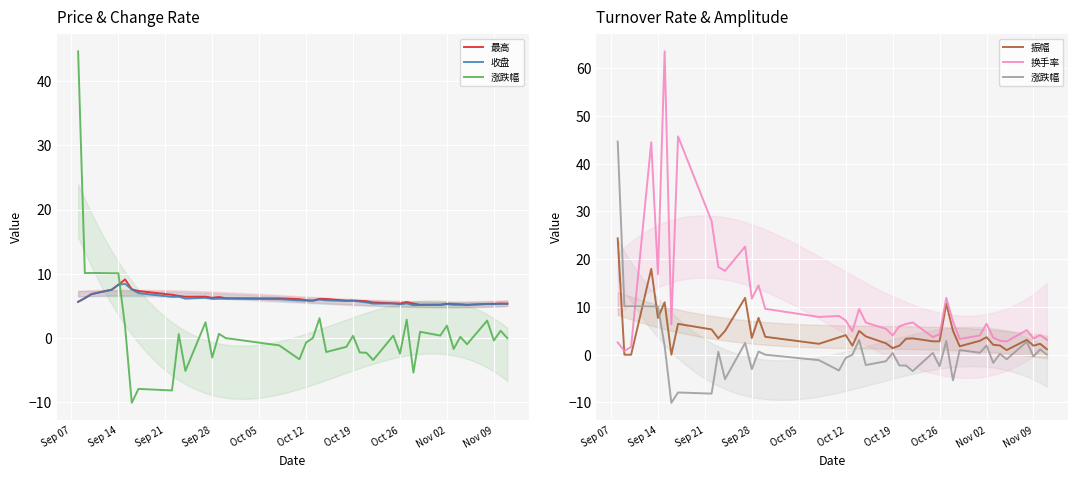

The 换手率 series shows 10.0 at Nov 02. True or false?

False